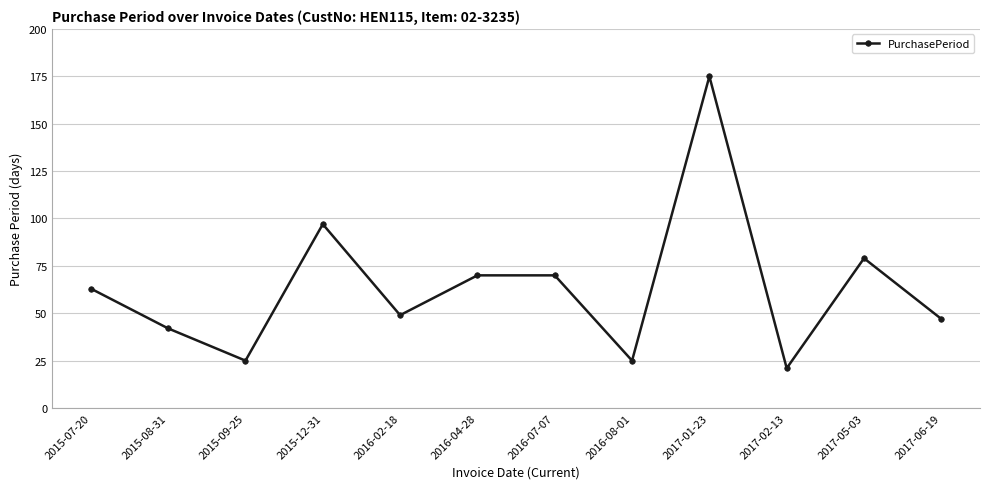

What is the average value?

64